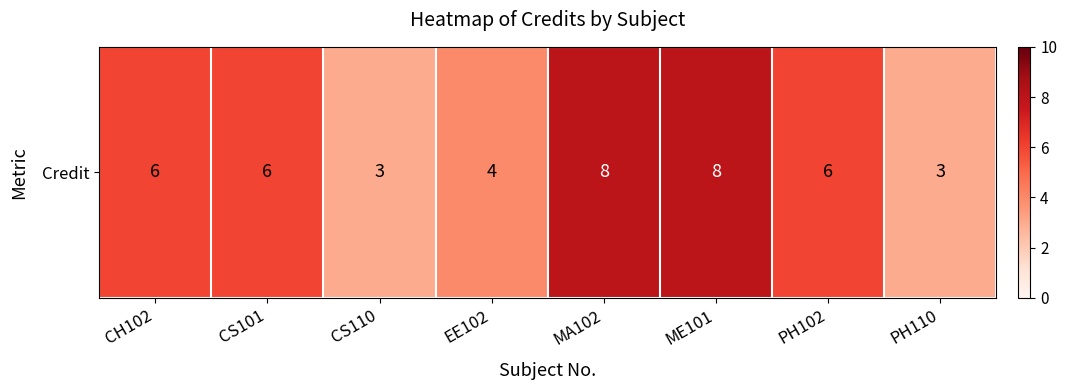

Is it true that the value at EE102 is 6?

False